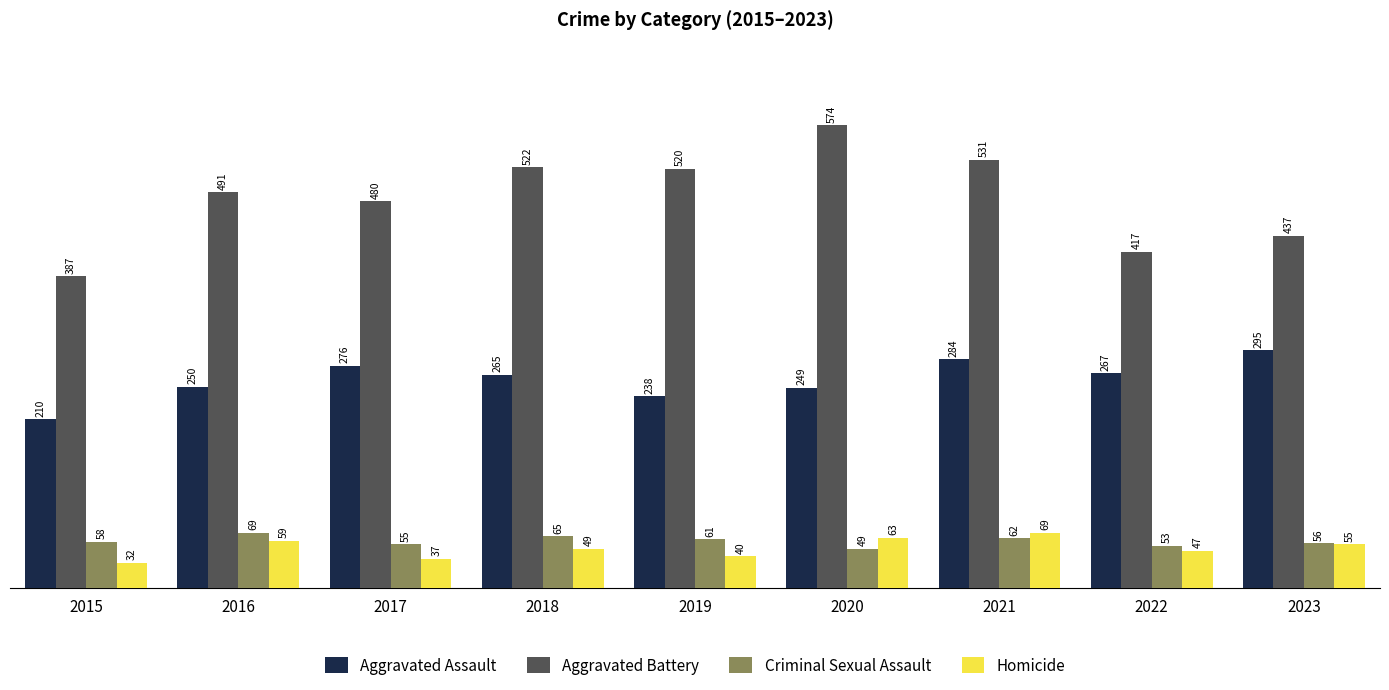

How many data points in Aggravated Battery are less than 491?

4